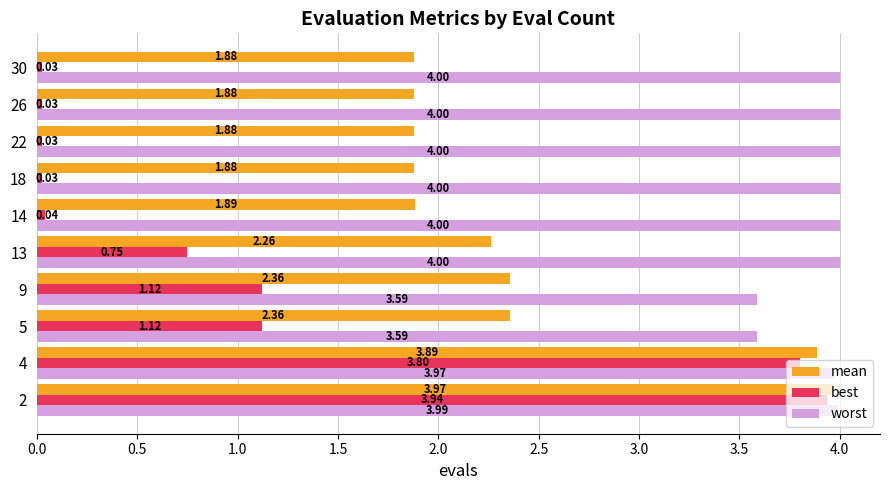

What is the difference between the worst values at 2 and 9?

0.4